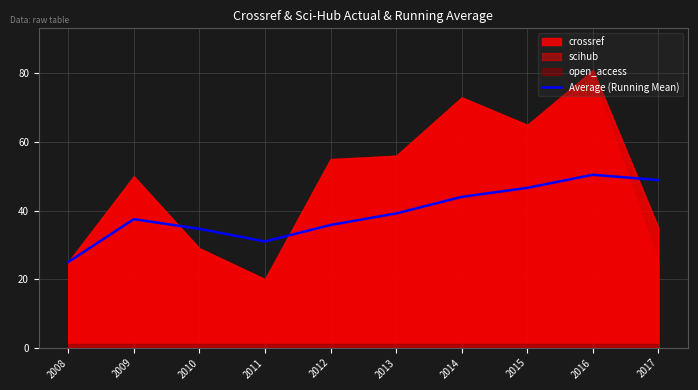

Which label corresponds to the largest value in the chart?

2016